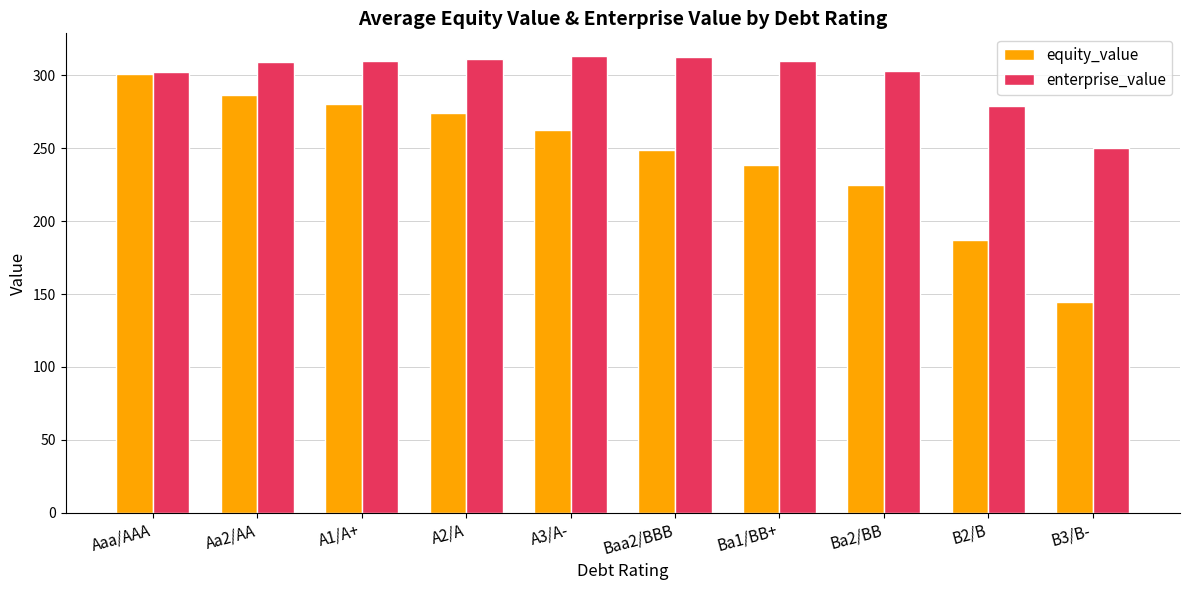

Is it true that equity_value equals 98.1 at A2/A?

False